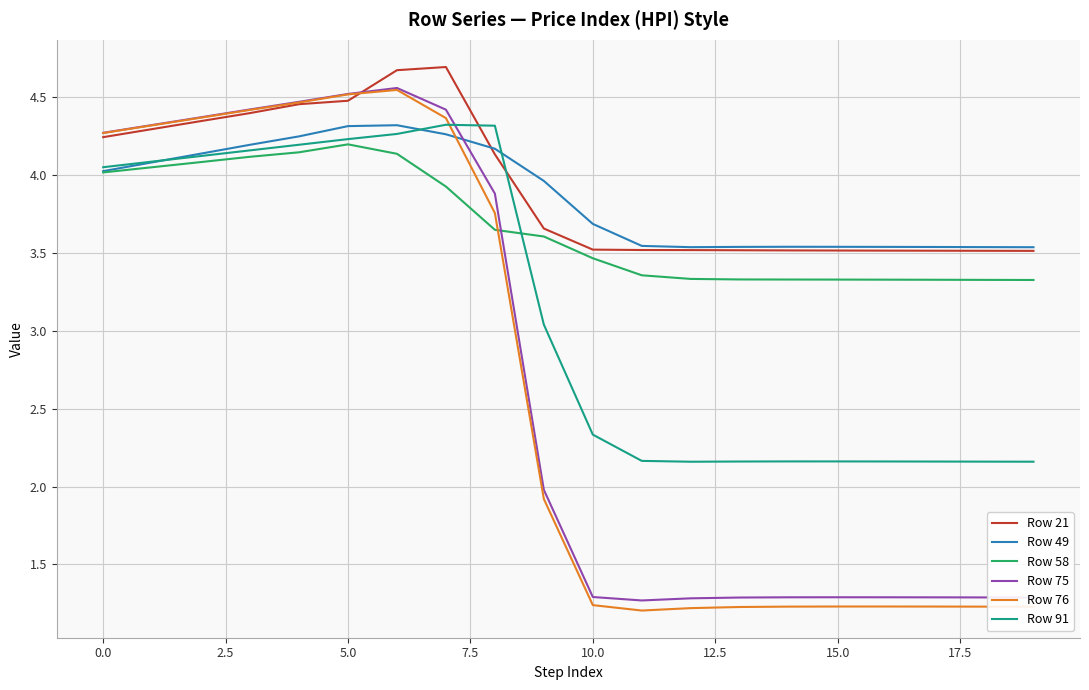

Which series has the largest range (max minus min)?

Row 76